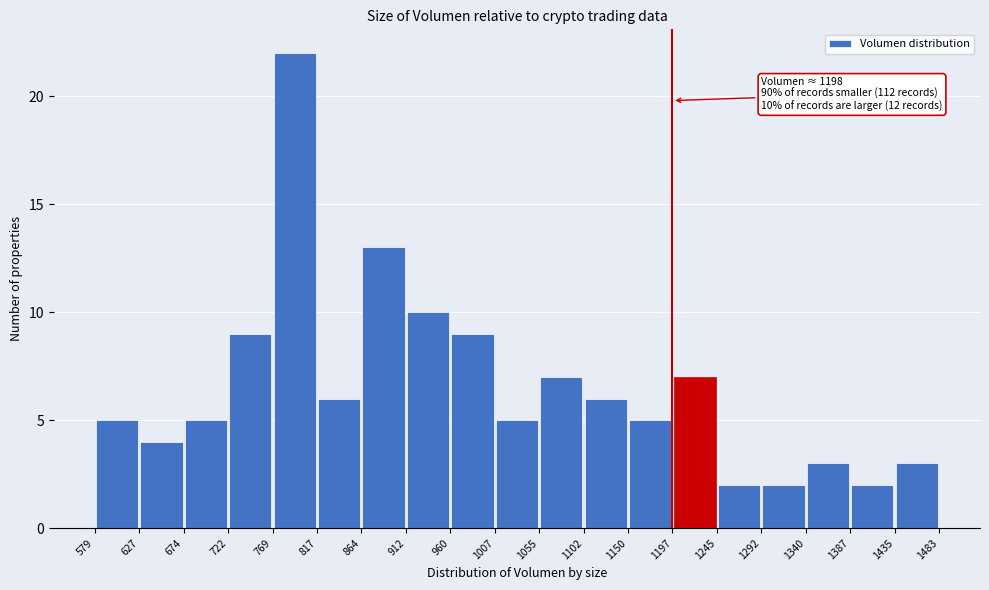

Which range on the x-axis has the tallest bar?

769 to 817